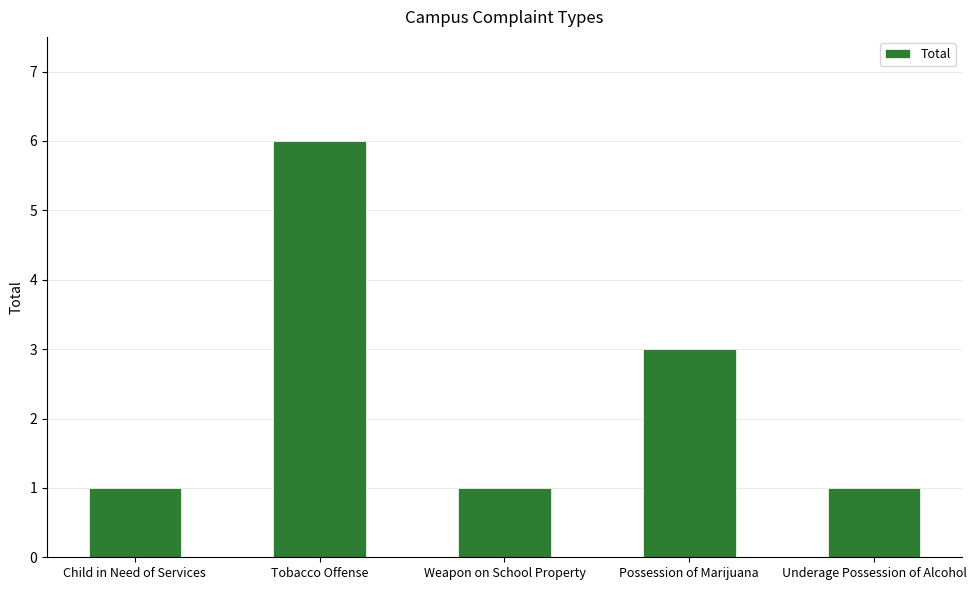

Reading left to right, what are all the values shown in this chart?

1	6	1	3	1